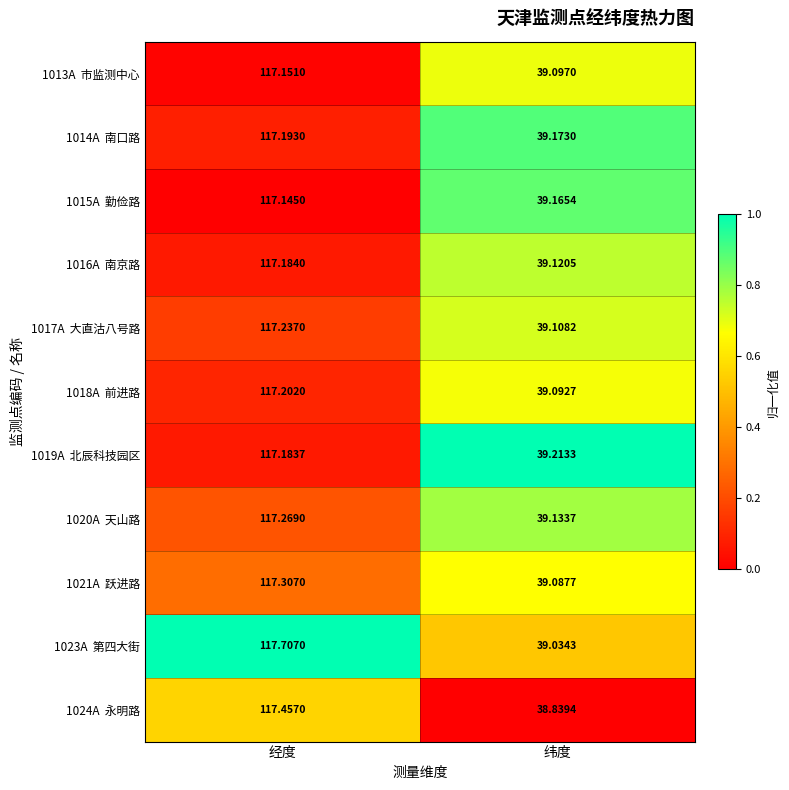

At which category is the sum across all series the highest?

经度